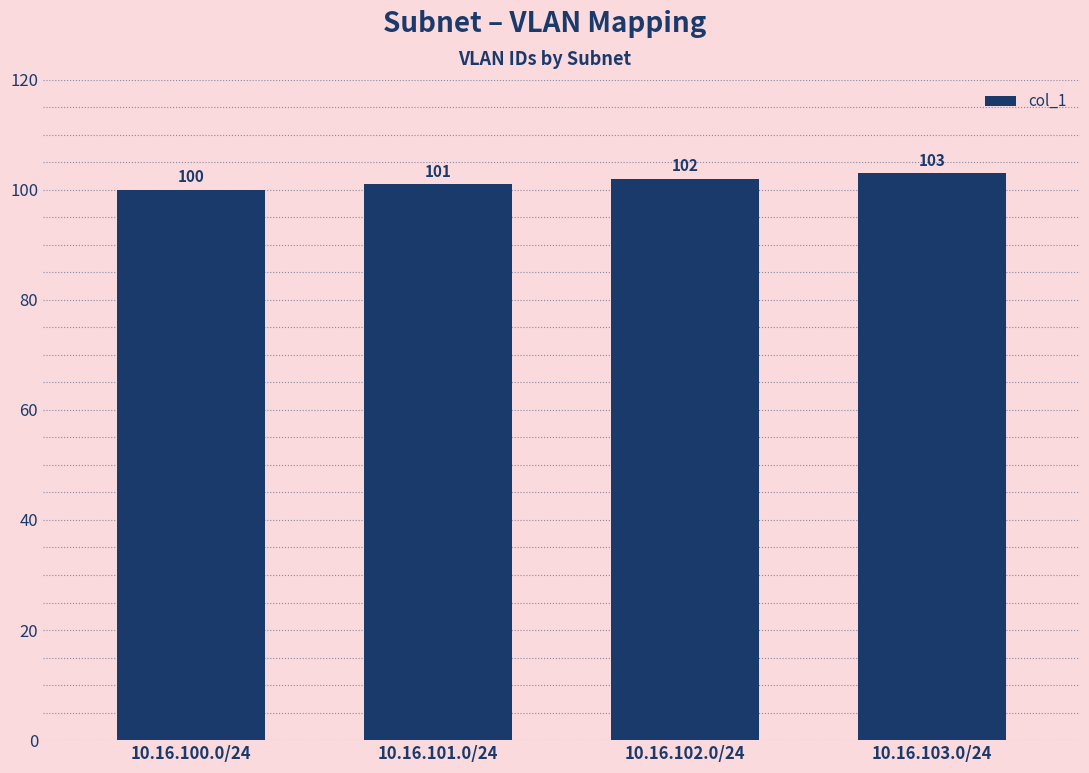

Are the bars grouped side by side (vs. stacked)?

No